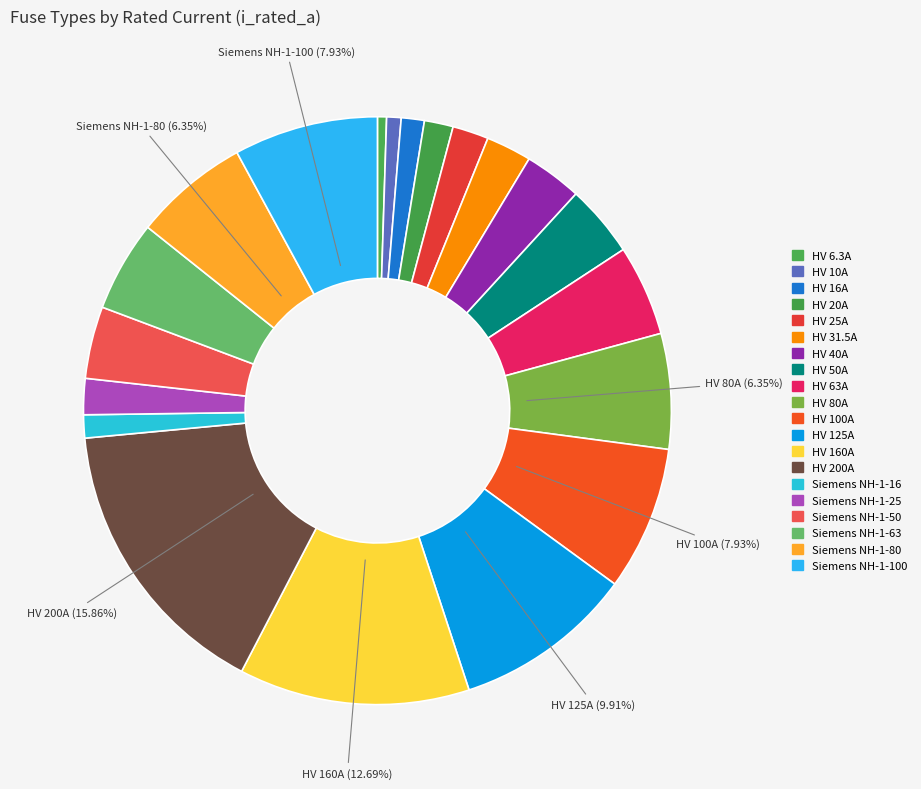

Which slice is the largest?

HV 200A